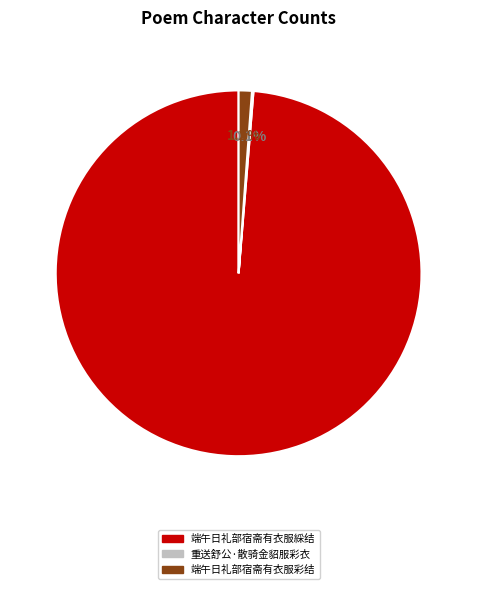

Rank the categories by value from lowest to highest.

重送舒公·散骑金貂服彩衣, 端午日礼部宿斋有衣服彩结之贶以诗还答, 端午日礼部宿斋有衣服綵结之贶以诗还荅